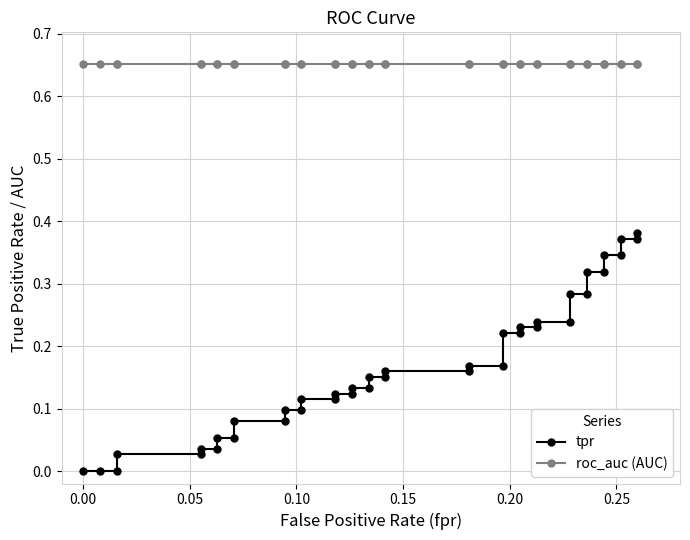

List the series in order of their peak value, highest first.

roc_auc (AUC), tpr